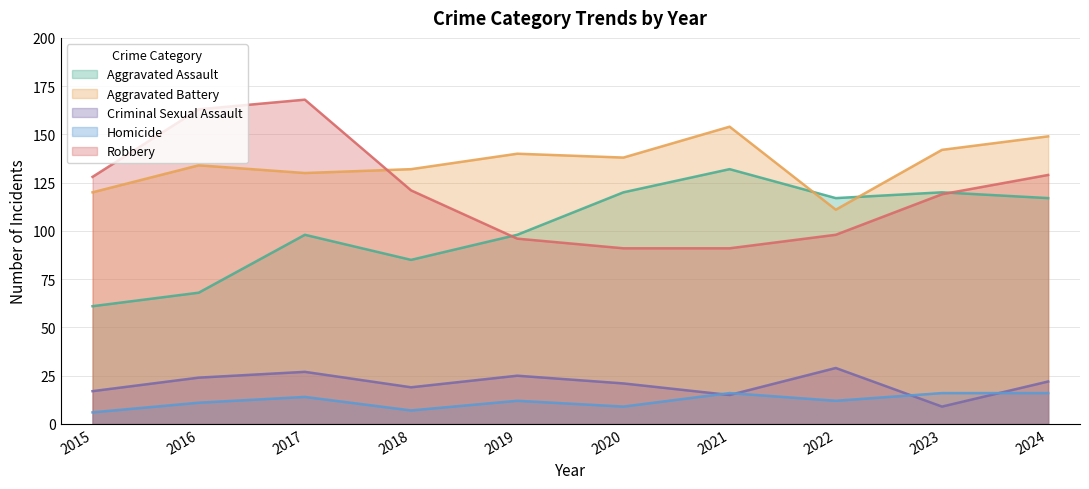

At which label does Aggravated Battery reach its peak?

2021